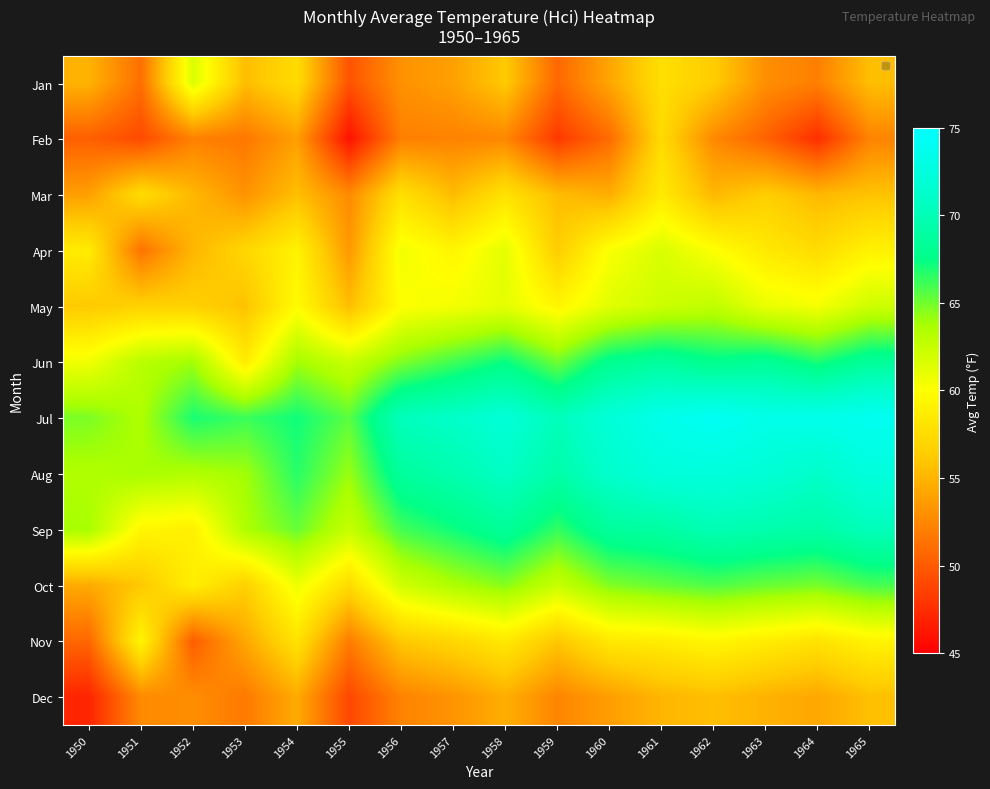

What is the total value across all series at 1956?

723.6